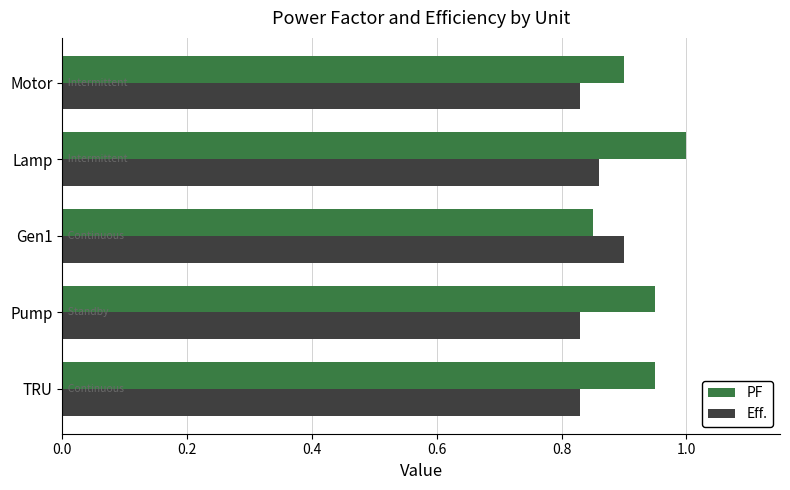

At Lamp, list the series in order from smallest to largest.

Eff., PF